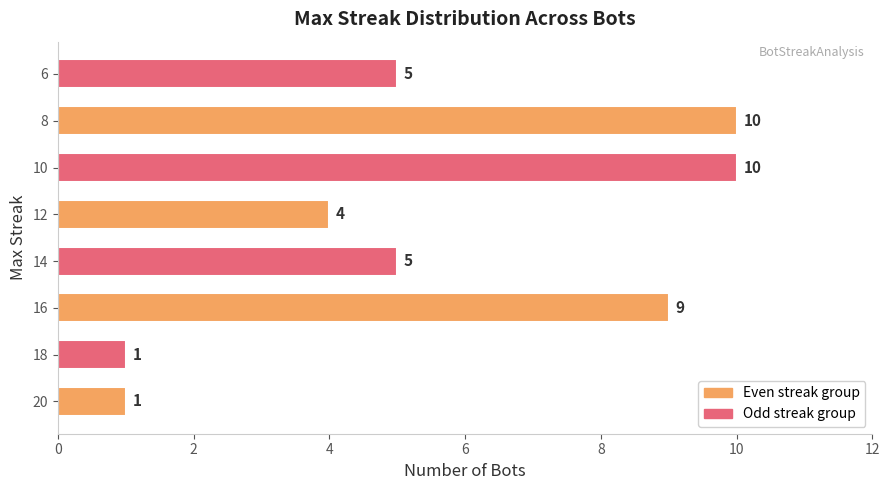

How many series are shown in this chart?

1